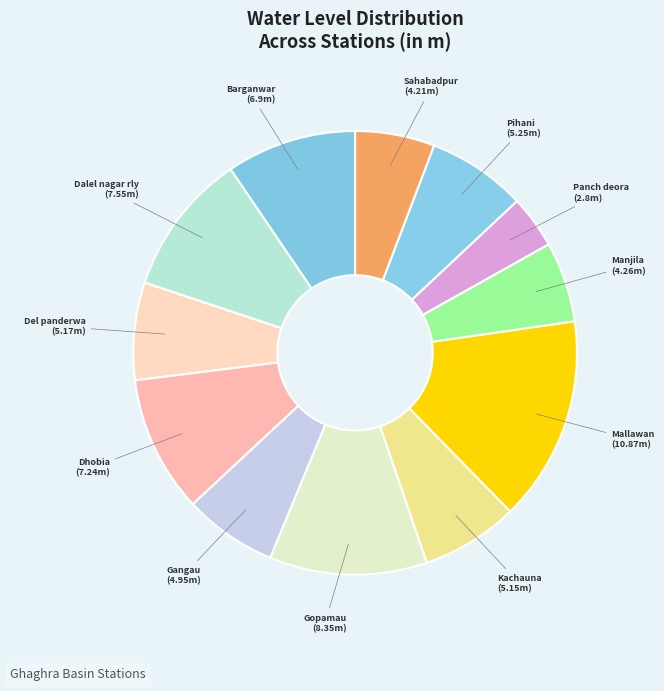

True or false: Sahabadpur accounts for 6% of the total.

True